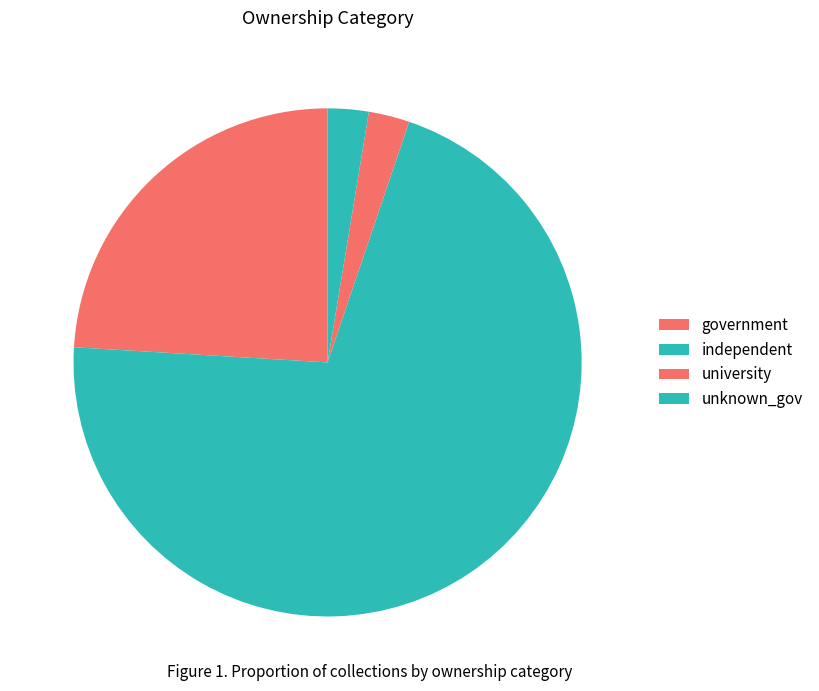

The independent slice represents 85% of the pie. True or false?

False